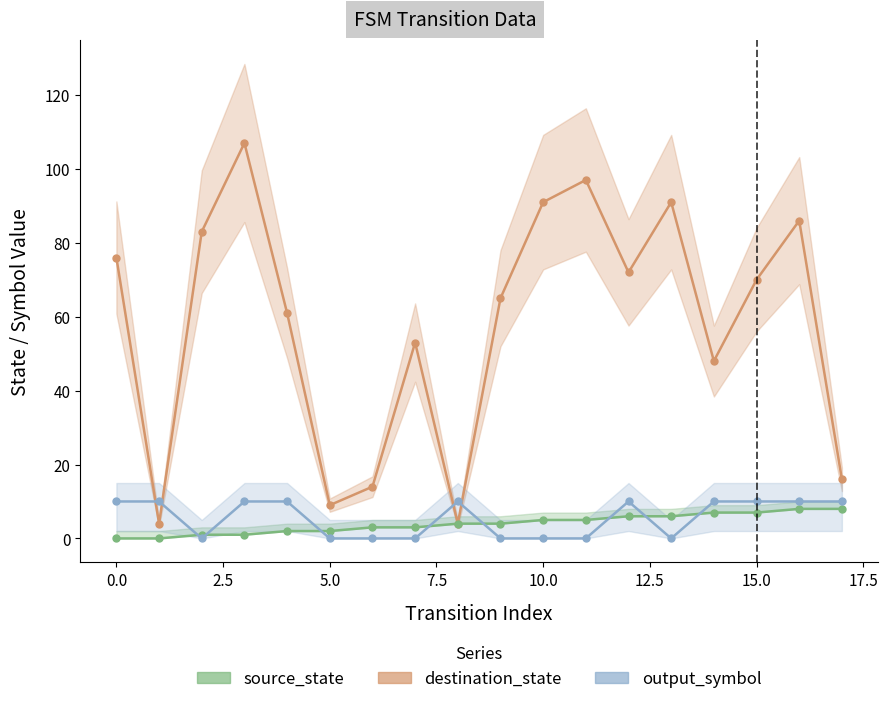

Which series changed the most between 0.0 and 12.5?

destination_state